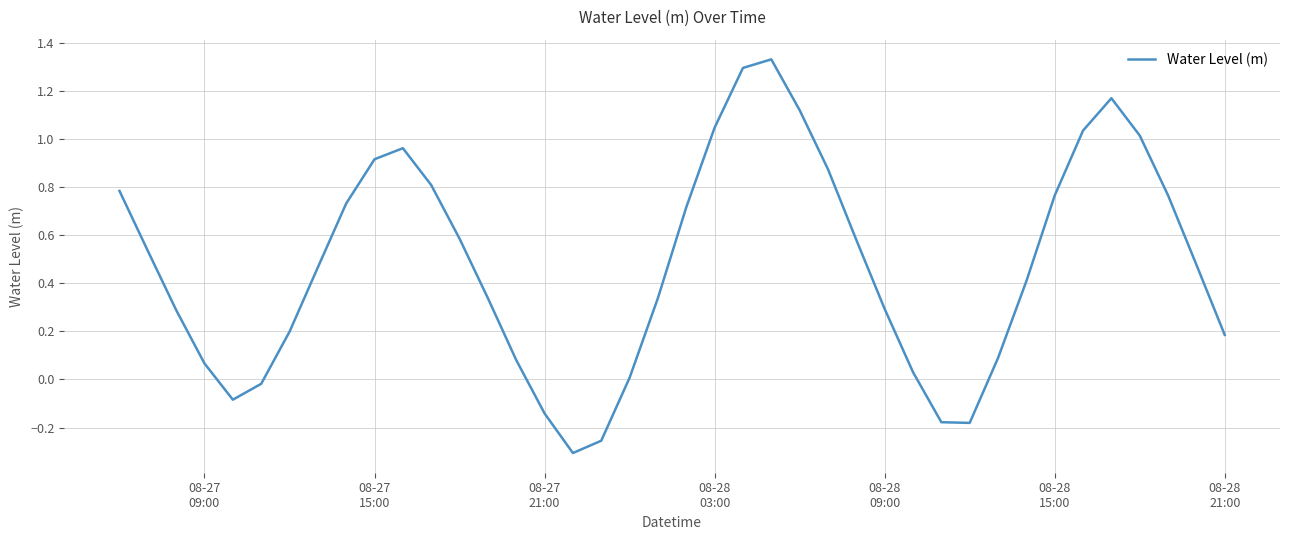

What is the sum of all values?

19.1